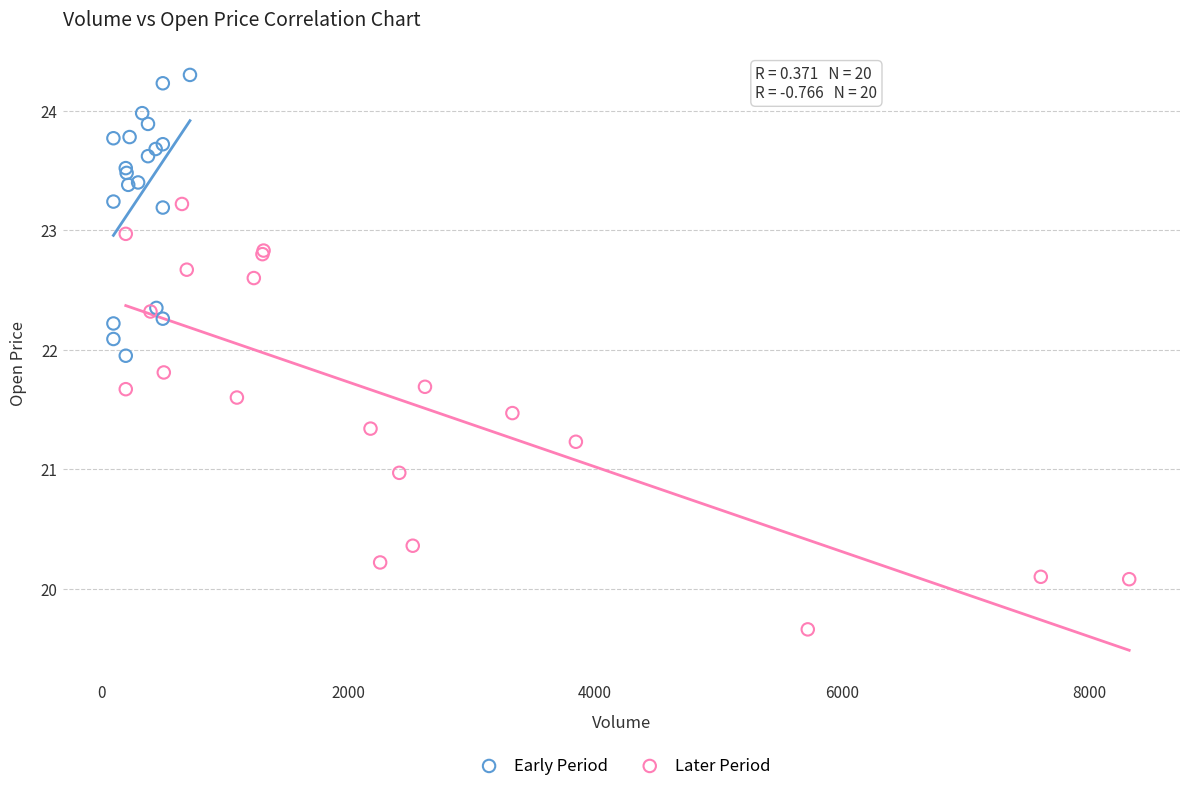

Which series has the widest spread of Y values?

Later Period